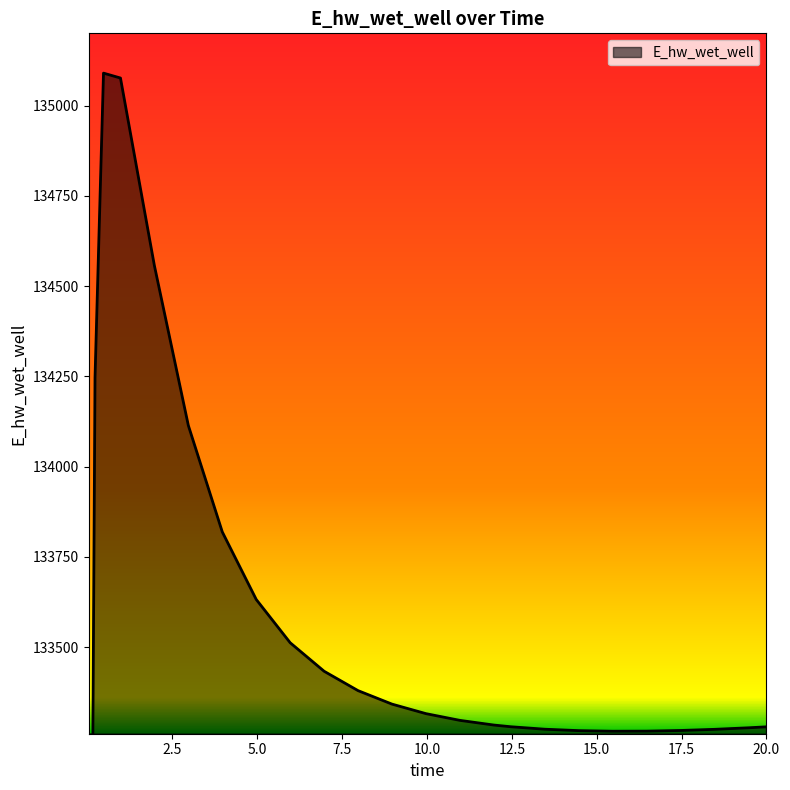

Between 11.96875 and 18.46875, which is larger?

11.96875